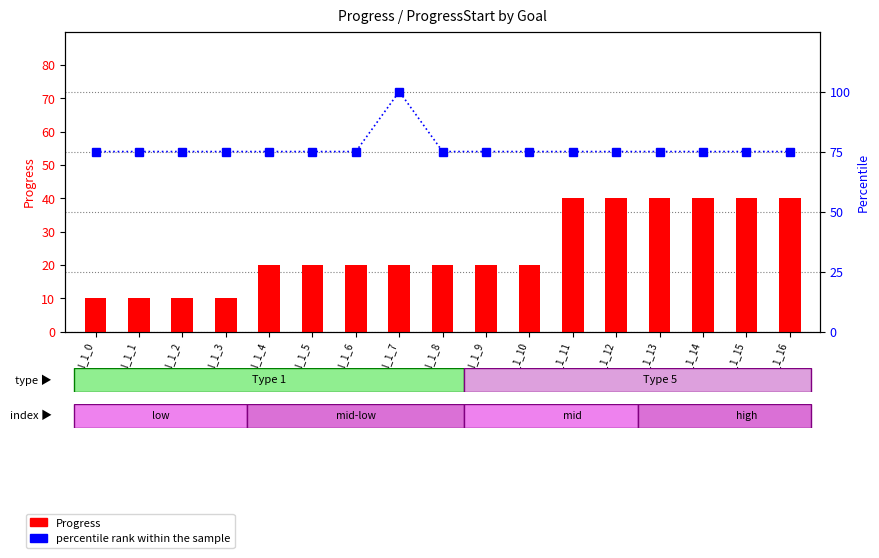

How many series are shown in this chart?

2